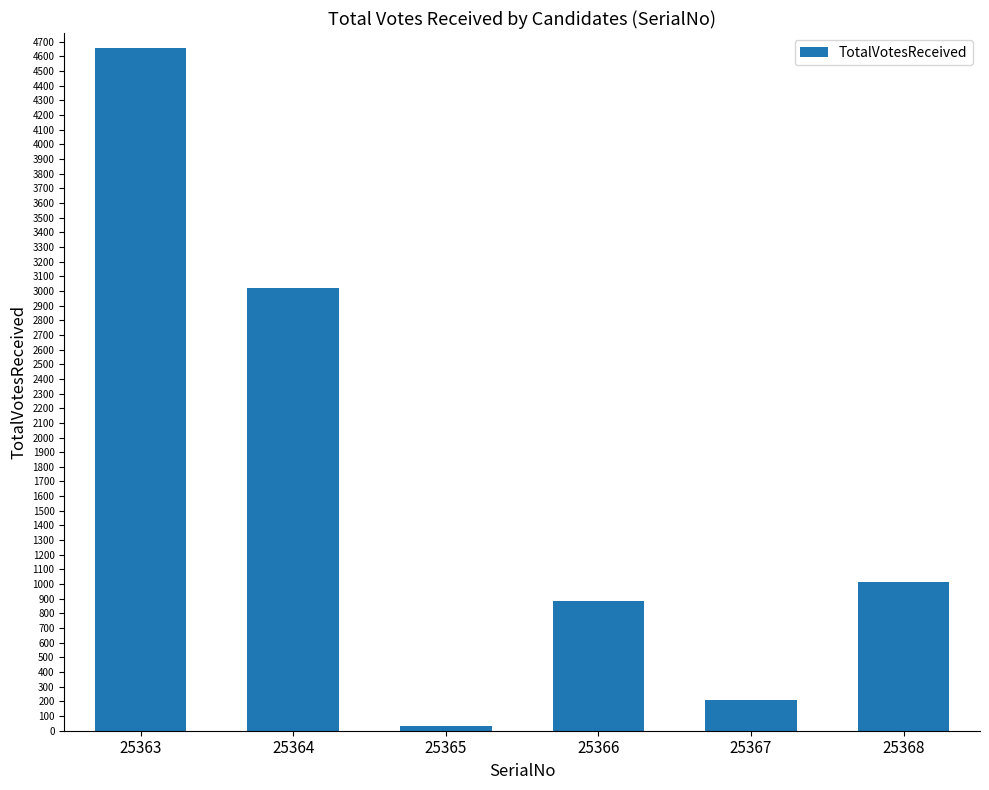

The value at 25368 is 1016. True or false?

True